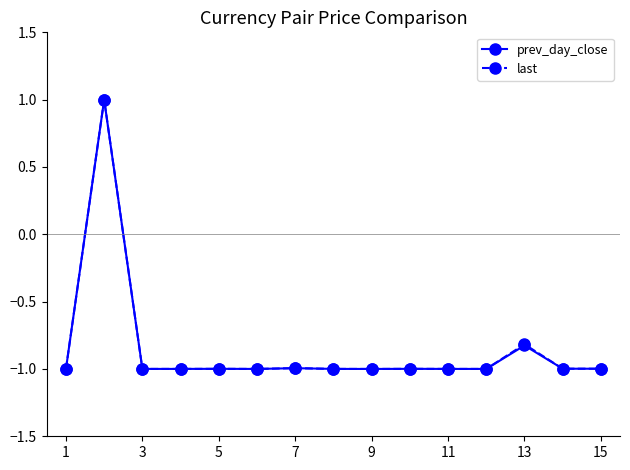

How many categories are shown in the chart?

15